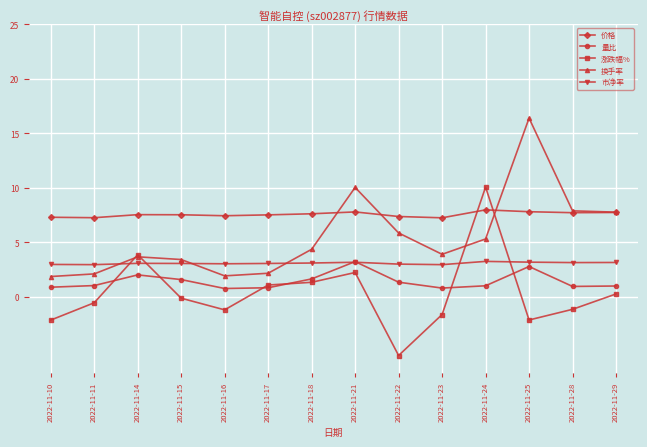

What is the total value across all series at 2022-11-28?

18.6